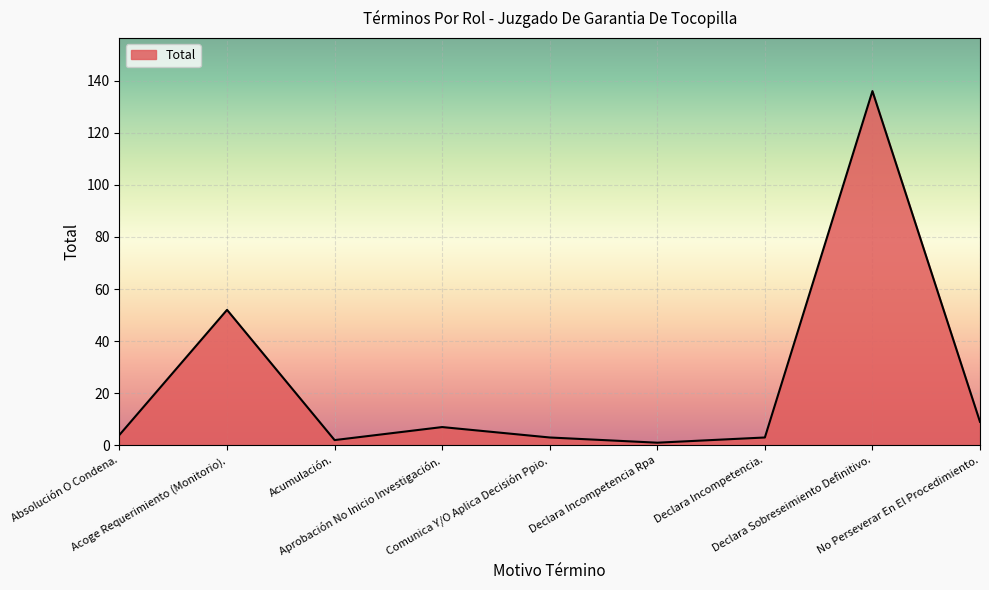

What is the maximum value shown in the chart?

136